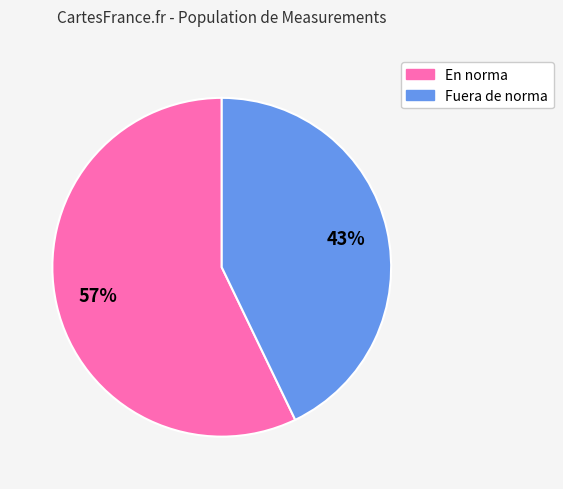

What is the smallest slice in the pie chart?

Fuera de norma